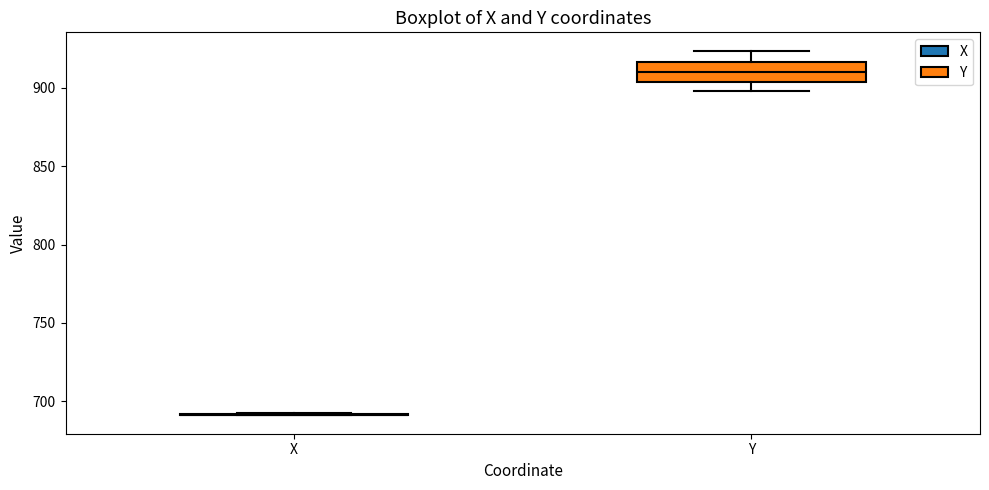

Reading left to right, read every box against the y-axis: the position of its median line, the range the box covers, and the ends of its whiskers. The values are not printed on the chart, so give them approximately, as read against the axis.

X: box collapsed to a line at 690, whiskers 690 to 695
Y: median 910, box 905 to 915, whiskers 900 to 925